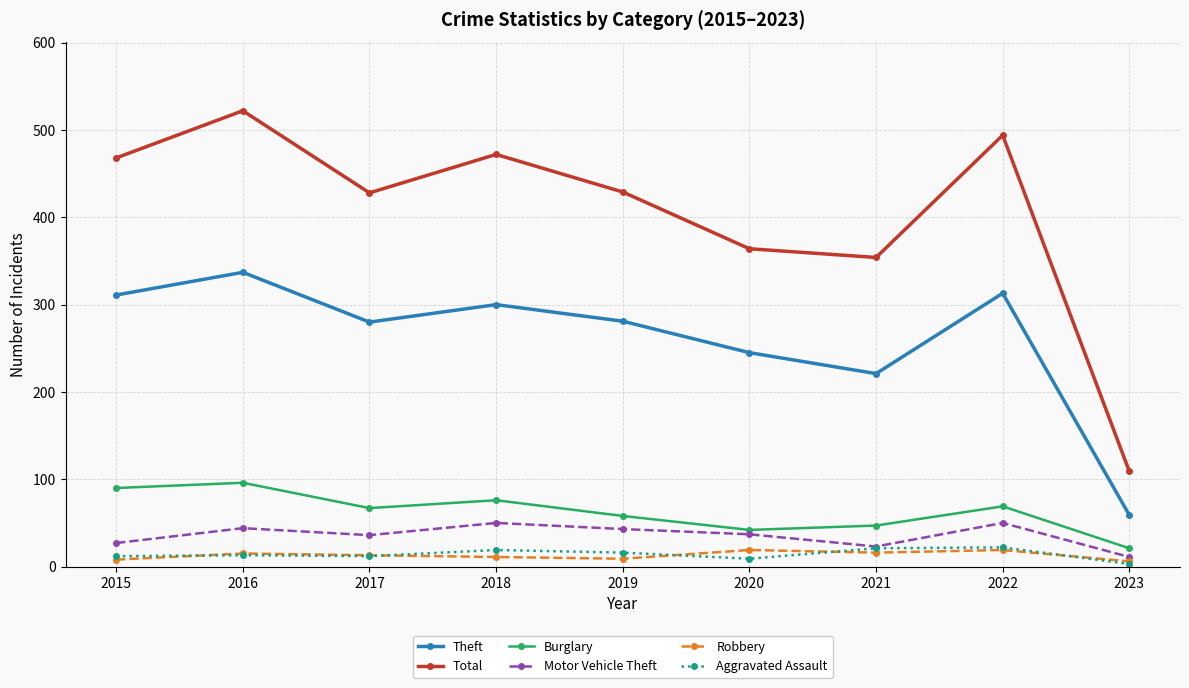

At which label does Motor Vehicle Theft first exceed 37?

2016